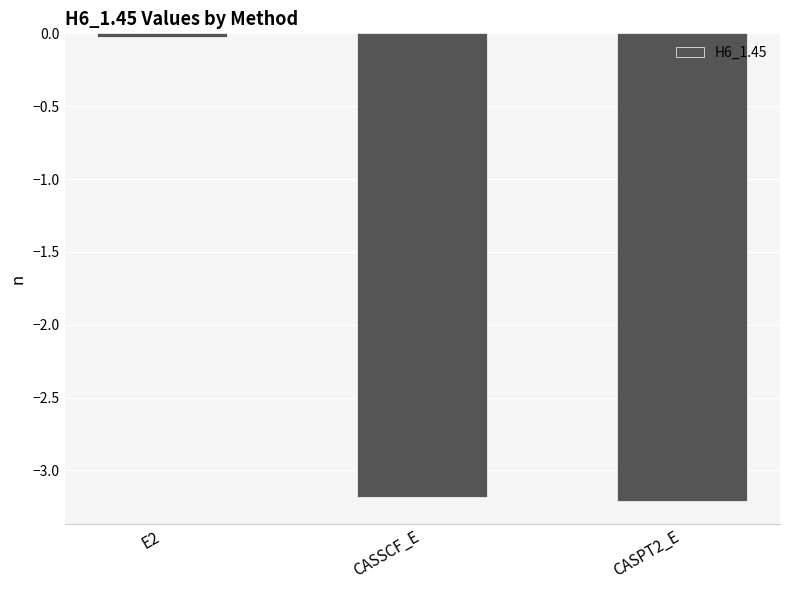

What is the label of the 1st bar from the right?

CASPT2_E